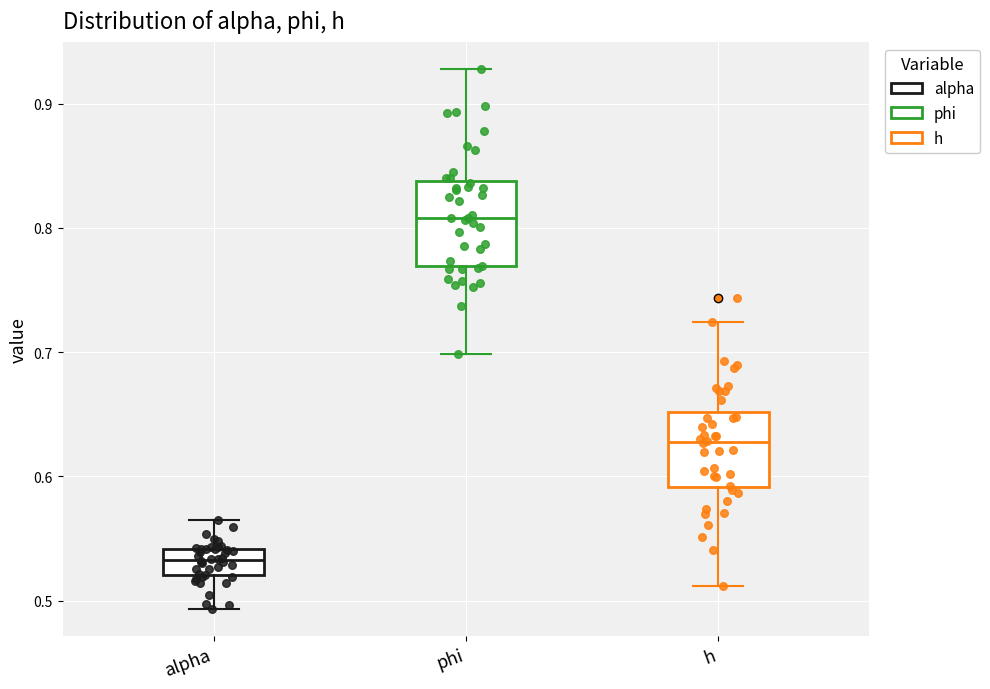

Reading left to right, read every box against the y-axis: the position of its median line, the range the box covers, and the ends of its whiskers. The values are not printed on the chart, so give them approximately, as read against the axis.

alpha: median 0.53, box 0.52 to 0.54, whiskers 0.49 to 0.56
phi: median 0.81, box 0.77 to 0.84, whiskers 0.70 to 0.93
h: median 0.63, box 0.59 to 0.65, whiskers 0.51 to 0.72